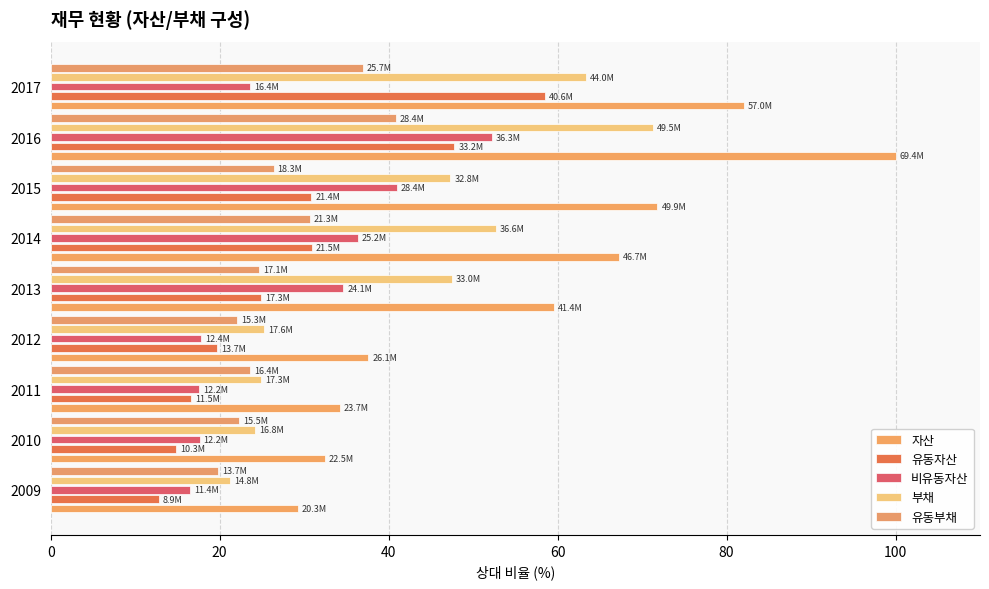

How many data points in 비유동자산 are less than 23?

4